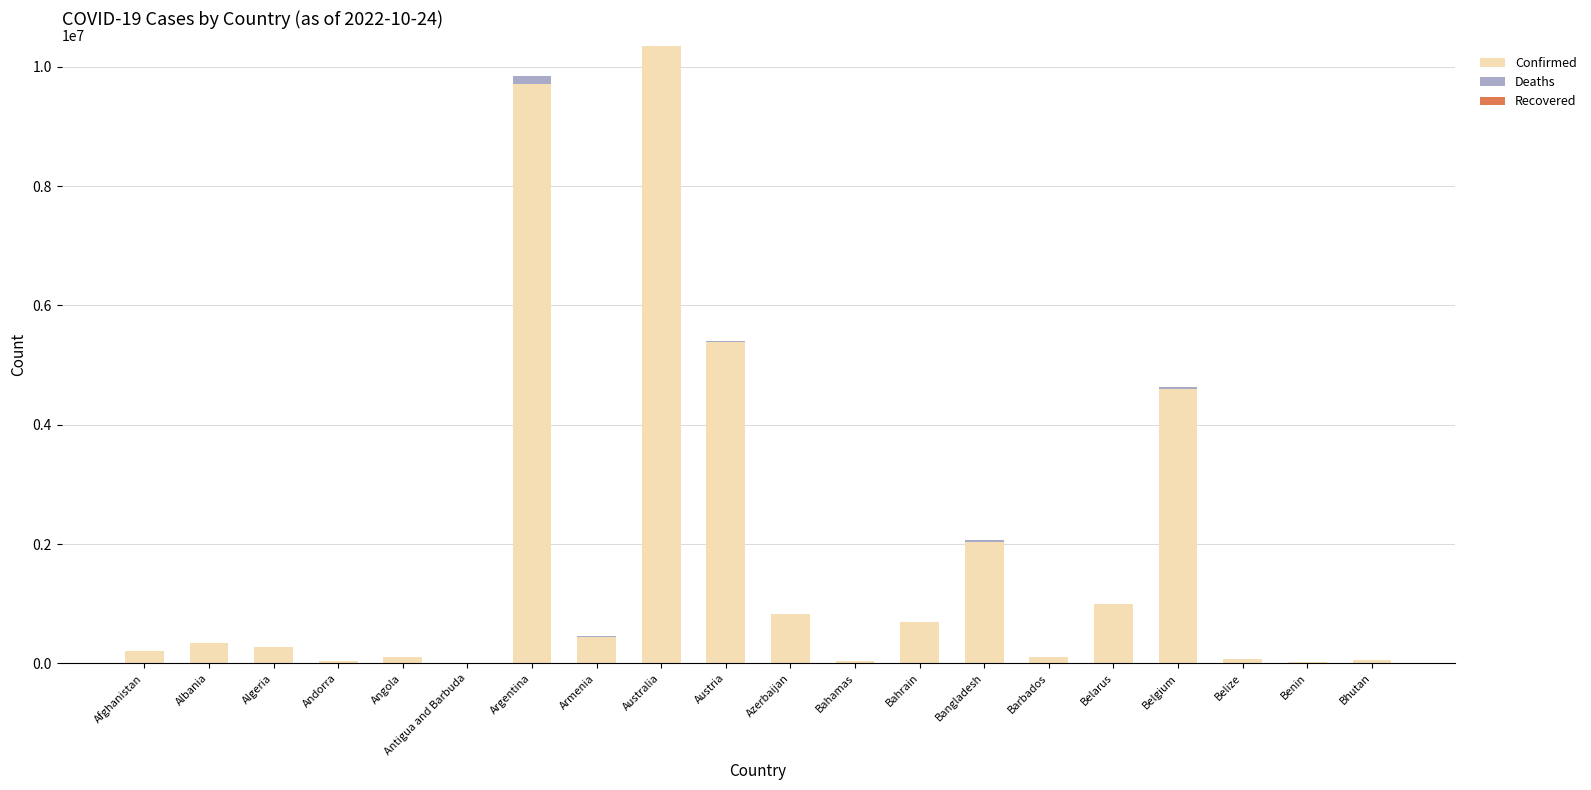

At which category is the sum across all series the highest?

Australia